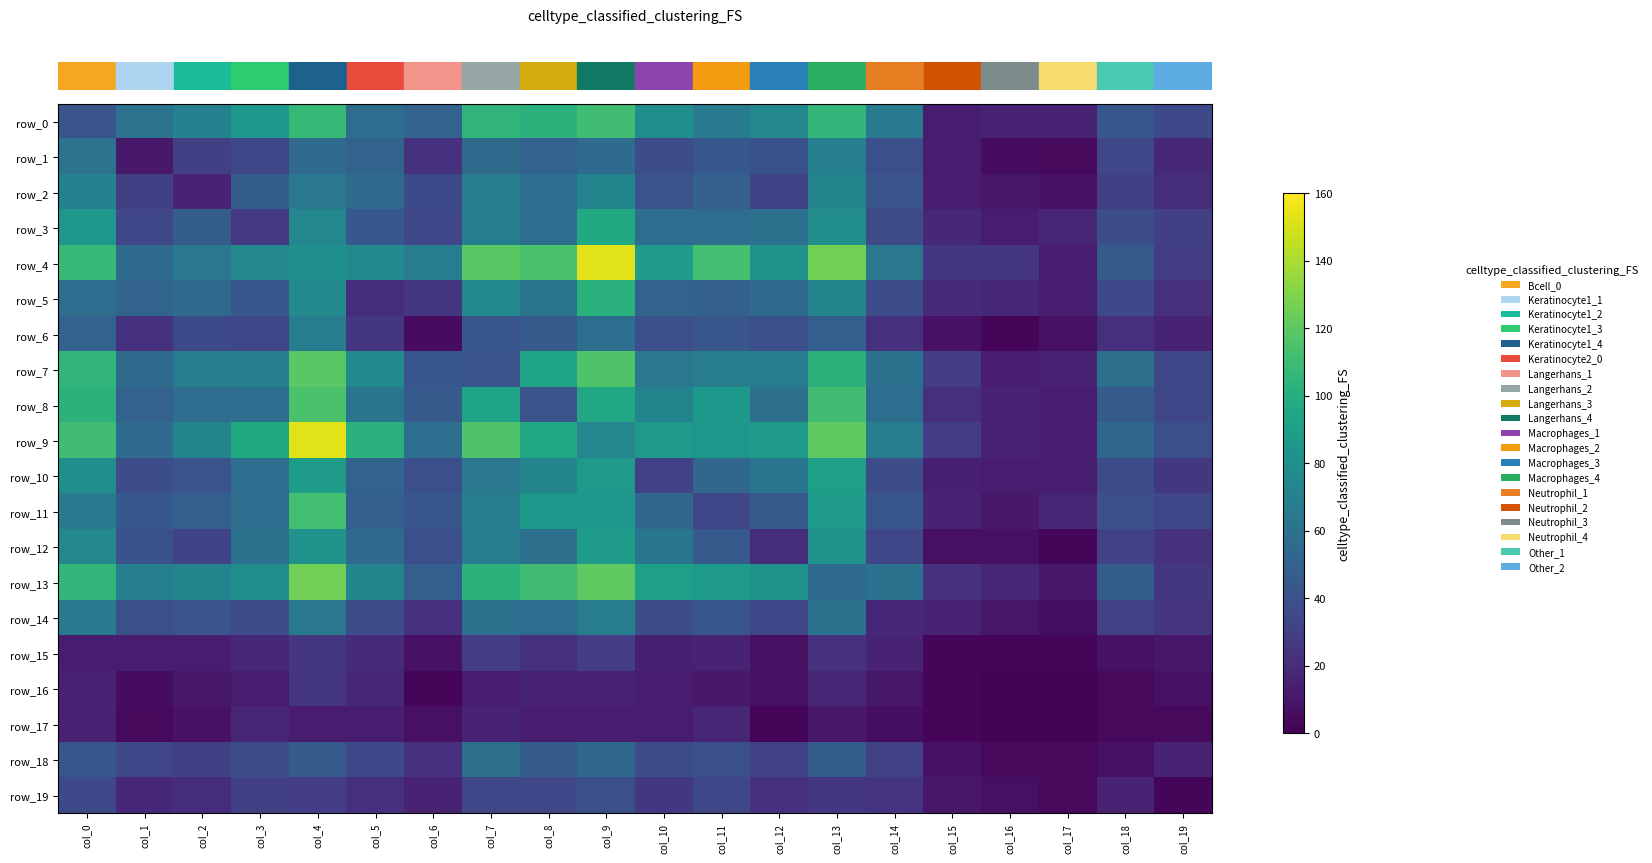

Is it true that row_14 equals 9 at col_3?

False